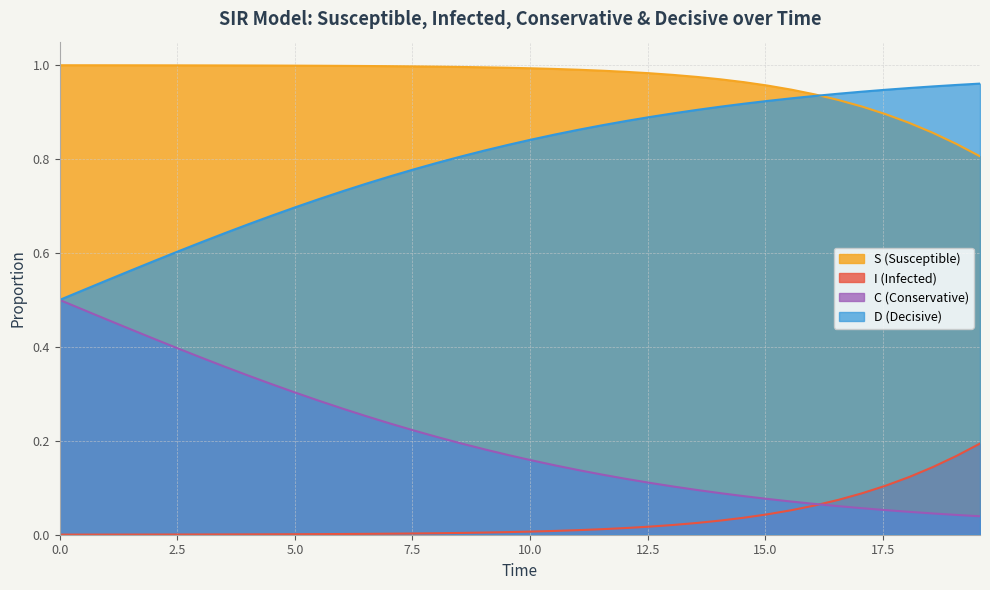

Which series has the largest total across all categories?

S (Susceptible)